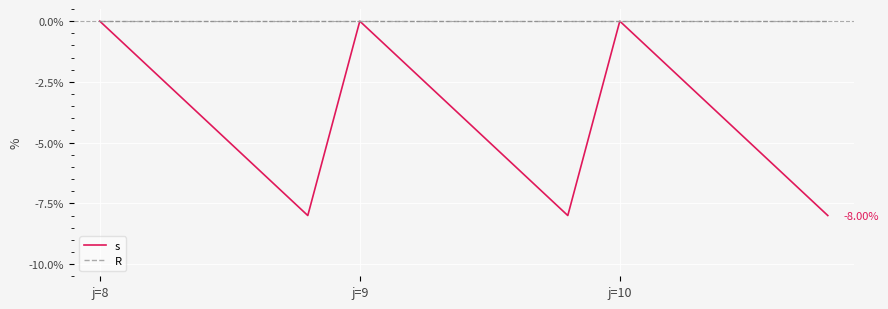

Which series has the largest range (max minus min)?

s